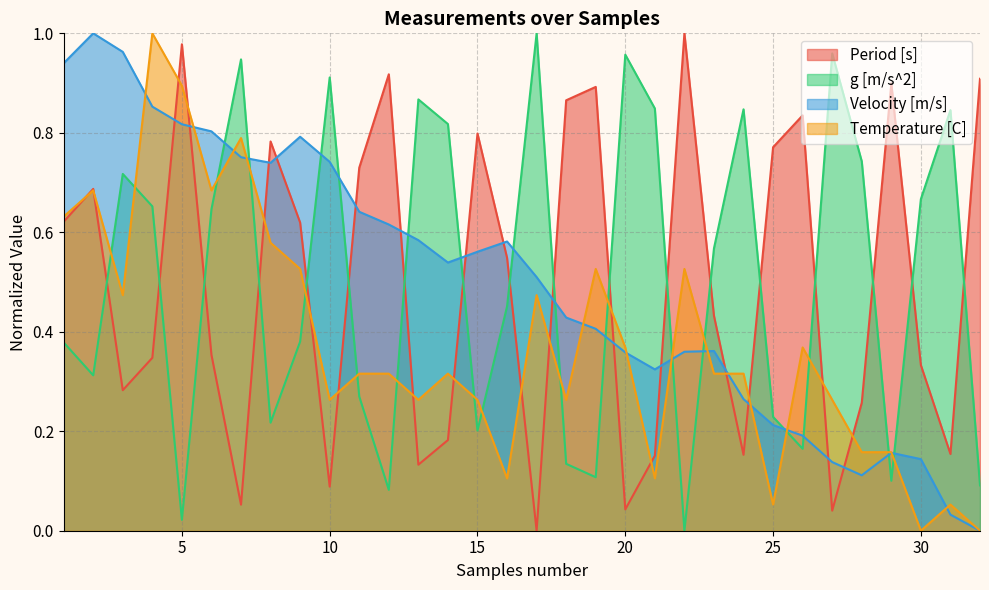

What is the difference between the maximum and minimum values in the Period [s] series?

1.0